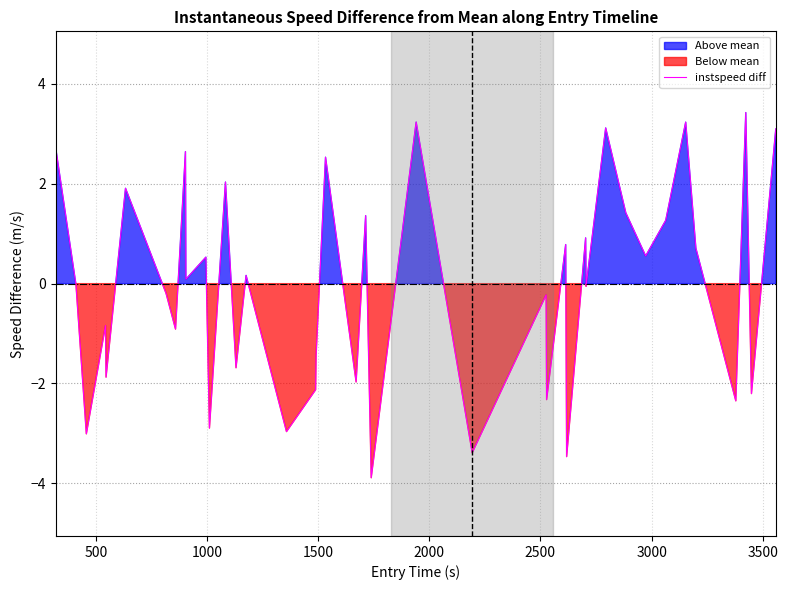

How many values are below 0?

20